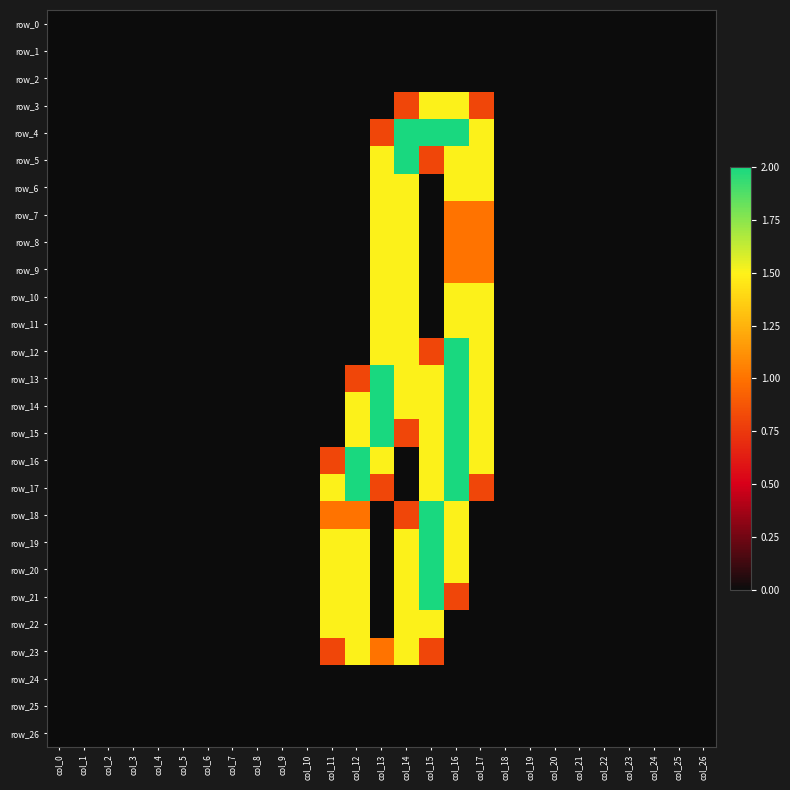

Reading left to right, extract all data points from this chart.

row_0: 0.0	0.0	0.0	0.0	0.0	0.0	0.0	0.0	0.0	0.0	0.0	0.0	0.0	0.0	0.0	0.0	0.0	0.0	0.0	0.0	0.0	0.0	0.0	0.0	0.0	0.0	0.0
row_1: 0.0	0.0	0.0	0.0	0.0	0.0	0.0	0.0	0.0	0.0	0.0	0.0	0.0	0.0	0.0	0.0	0.0	0.0	0.0	0.0	0.0	0.0	0.0	0.0	0.0	0.0	0.0
row_2: 0.0	0.0	0.0	0.0	0.0	0.0	0.0	0.0	0.0	0.0	0.0	0.0	0.0	0.0	0.0	0.0	0.0	0.0	0.0	0.0	0.0	0.0	0.0	0.0	0.0	0.0	0.0
row_3: 0.0	0.0	0.0	0.0	0.0	0.0	0.0	0.0	0.0	0.0	0.0	0.0	0.0	0.0	0.8	1.5	1.5	0.8	0.0	0.0	0.0	0.0	0.0	0.0	0.0	0.0	0.0
row_4: 0.0	0.0	0.0	0.0	0.0	0.0	0.0	0.0	0.0	0.0	0.0	0.0	0.0	0.8	2.0	2.0	2.0	1.5	0.0	0.0	0.0	0.0	0.0	0.0	0.0	0.0	0.0
row_5: 0.0	0.0	0.0	0.0	0.0	0.0	0.0	0.0	0.0	0.0	0.0	0.0	0.0	1.5	2.0	0.8	1.5	1.5	0.0	0.0	0.0	0.0	0.0	0.0	0.0	0.0	0.0
row_6: 0.0	0.0	0.0	0.0	0.0	0.0	0.0	0.0	0.0	0.0	0.0	0.0	0.0	1.5	1.5	0.0	1.5	1.5	0.0	0.0	0.0	0.0	0.0	0.0	0.0	0.0	0.0
row_7: 0.0	0.0	0.0	0.0	0.0	0.0	0.0	0.0	0.0	0.0	0.0	0.0	0.0	1.5	1.5	0.0	1.0	1.0	0.0	0.0	0.0	0.0	0.0	0.0	0.0	0.0	0.0
row_8: 0.0	0.0	0.0	0.0	0.0	0.0	0.0	0.0	0.0	0.0	0.0	0.0	0.0	1.5	1.5	0.0	1.0	1.0	0.0	0.0	0.0	0.0	0.0	0.0	0.0	0.0	0.0
row_9: 0.0	0.0	0.0	0.0	0.0	0.0	0.0	0.0	0.0	0.0	0.0	0.0	0.0	1.5	1.5	0.0	1.0	1.0	0.0	0.0	0.0	0.0	0.0	0.0	0.0	0.0	0.0
row_10: 0.0	0.0	0.0	0.0	0.0	0.0	0.0	0.0	0.0	0.0	0.0	0.0	0.0	1.5	1.5	0.0	1.5	1.5	0.0	0.0	0.0	0.0	0.0	0.0	0.0	0.0	0.0
row_11: 0.0	0.0	0.0	0.0	0.0	0.0	0.0	0.0	0.0	0.0	0.0	0.0	0.0	1.5	1.5	0.0	1.5	1.5	0.0	0.0	0.0	0.0	0.0	0.0	0.0	0.0	0.0
row_12: 0.0	0.0	0.0	0.0	0.0	0.0	0.0	0.0	0.0	0.0	0.0	0.0	0.0	1.5	1.5	0.8	2.0	1.5	0.0	0.0	0.0	0.0	0.0	0.0	0.0	0.0	0.0
row_13: 0.0	0.0	0.0	0.0	0.0	0.0	0.0	0.0	0.0	0.0	0.0	0.0	0.8	2.0	1.5	1.5	2.0	1.5	0.0	0.0	0.0	0.0	0.0	0.0	0.0	0.0	0.0
row_14: 0.0	0.0	0.0	0.0	0.0	0.0	0.0	0.0	0.0	0.0	0.0	0.0	1.5	2.0	1.5	1.5	2.0	1.5	0.0	0.0	0.0	0.0	0.0	0.0	0.0	0.0	0.0
row_15: 0.0	0.0	0.0	0.0	0.0	0.0	0.0	0.0	0.0	0.0	0.0	0.0	1.5	2.0	0.8	1.5	2.0	1.5	0.0	0.0	0.0	0.0	0.0	0.0	0.0	0.0	0.0
row_16: 0.0	0.0	0.0	0.0	0.0	0.0	0.0	0.0	0.0	0.0	0.0	0.8	2.0	1.5	0.0	1.5	2.0	1.5	0.0	0.0	0.0	0.0	0.0	0.0	0.0	0.0	0.0
row_17: 0.0	0.0	0.0	0.0	0.0	0.0	0.0	0.0	0.0	0.0	0.0	1.5	2.0	0.8	0.0	1.5	2.0	0.8	0.0	0.0	0.0	0.0	0.0	0.0	0.0	0.0	0.0
row_18: 0.0	0.0	0.0	0.0	0.0	0.0	0.0	0.0	0.0	0.0	0.0	1.0	1.0	0.0	0.8	2.0	1.5	0.0	0.0	0.0	0.0	0.0	0.0	0.0	0.0	0.0	0.0
row_19: 0.0	0.0	0.0	0.0	0.0	0.0	0.0	0.0	0.0	0.0	0.0	1.5	1.5	0.0	1.5	2.0	1.5	0.0	0.0	0.0	0.0	0.0	0.0	0.0	0.0	0.0	0.0
row_20: 0.0	0.0	0.0	0.0	0.0	0.0	0.0	0.0	0.0	0.0	0.0	1.5	1.5	0.0	1.5	2.0	1.5	0.0	0.0	0.0	0.0	0.0	0.0	0.0	0.0	0.0	0.0
row_21: 0.0	0.0	0.0	0.0	0.0	0.0	0.0	0.0	0.0	0.0	0.0	1.5	1.5	0.0	1.5	2.0	0.8	0.0	0.0	0.0	0.0	0.0	0.0	0.0	0.0	0.0	0.0
row_22: 0.0	0.0	0.0	0.0	0.0	0.0	0.0	0.0	0.0	0.0	0.0	1.5	1.5	0.0	1.5	1.5	0.0	0.0	0.0	0.0	0.0	0.0	0.0	0.0	0.0	0.0	0.0
row_23: 0.0	0.0	0.0	0.0	0.0	0.0	0.0	0.0	0.0	0.0	0.0	0.8	1.5	1.0	1.5	0.8	0.0	0.0	0.0	0.0	0.0	0.0	0.0	0.0	0.0	0.0	0.0
row_24: 0.0	0.0	0.0	0.0	0.0	0.0	0.0	0.0	0.0	0.0	0.0	0.0	0.0	0.0	0.0	0.0	0.0	0.0	0.0	0.0	0.0	0.0	0.0	0.0	0.0	0.0	0.0
row_25: 0.0	0.0	0.0	0.0	0.0	0.0	0.0	0.0	0.0	0.0	0.0	0.0	0.0	0.0	0.0	0.0	0.0	0.0	0.0	0.0	0.0	0.0	0.0	0.0	0.0	0.0	0.0
row_26: 0.0	0.0	0.0	0.0	0.0	0.0	0.0	0.0	0.0	0.0	0.0	0.0	0.0	0.0	0.0	0.0	0.0	0.0	0.0	0.0	0.0	0.0	0.0	0.0	0.0	0.0	0.0